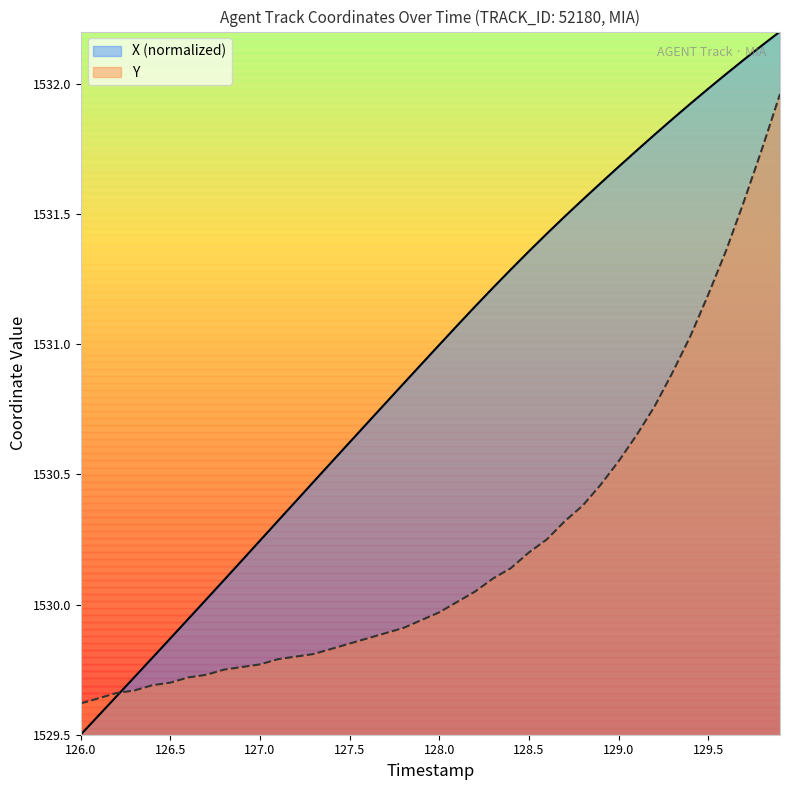

Which series has the widest spread of values?

X (normalized)